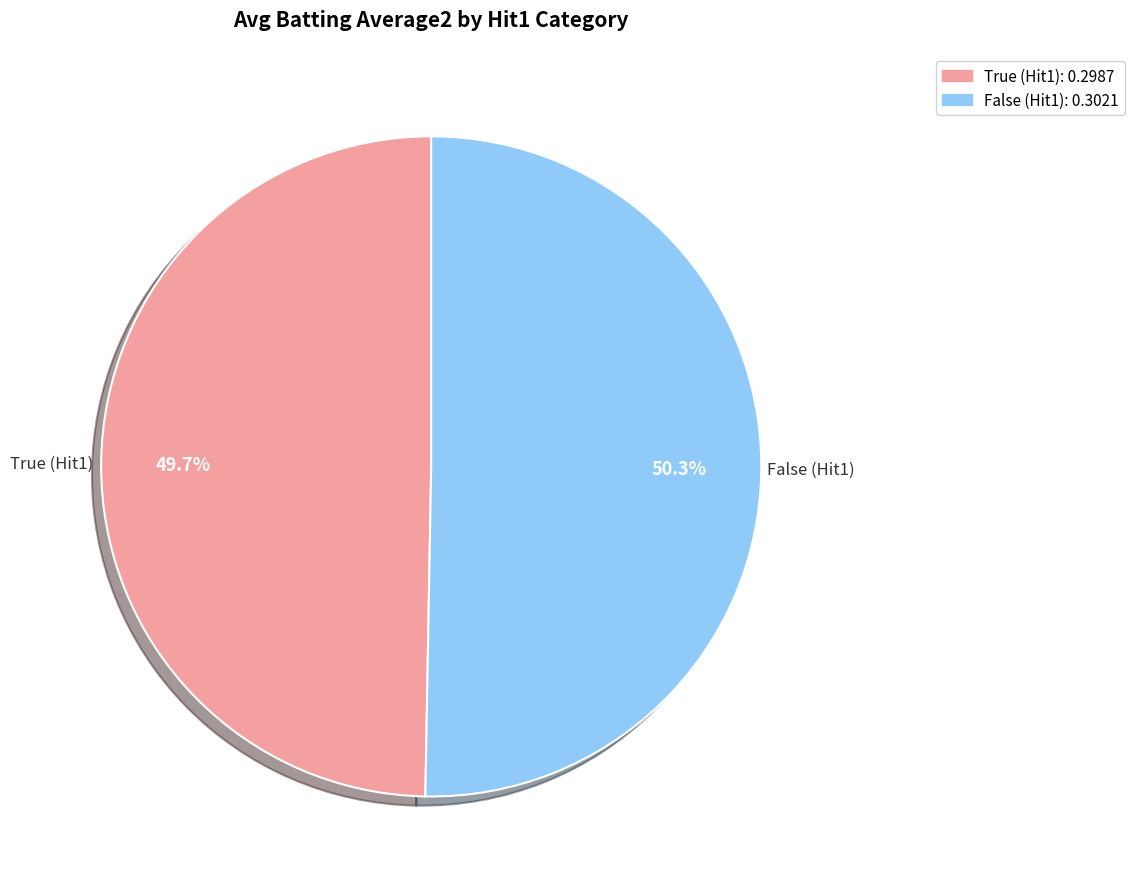

The False slice represents 59% of the pie. True or false?

False